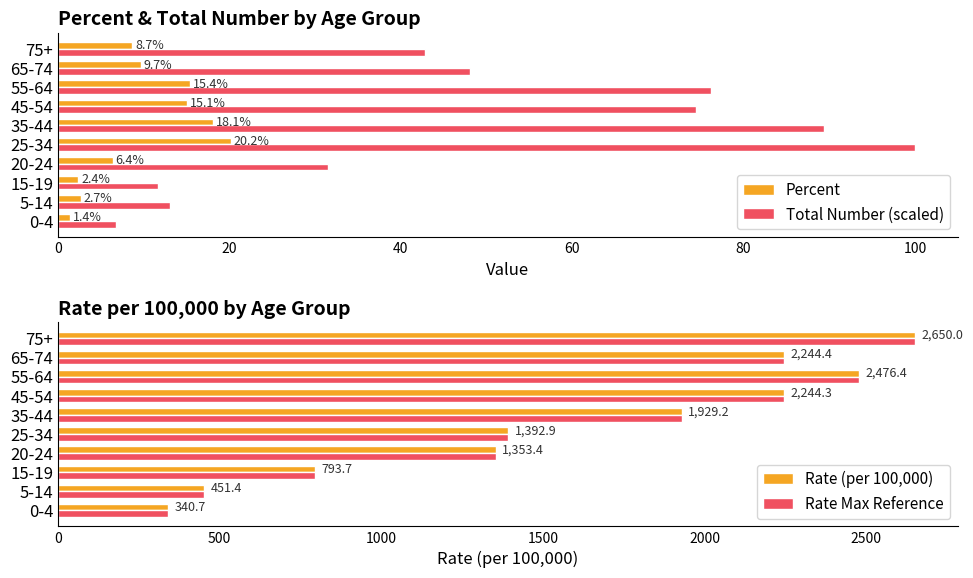

What is the highest value of the Percent series?

20.2